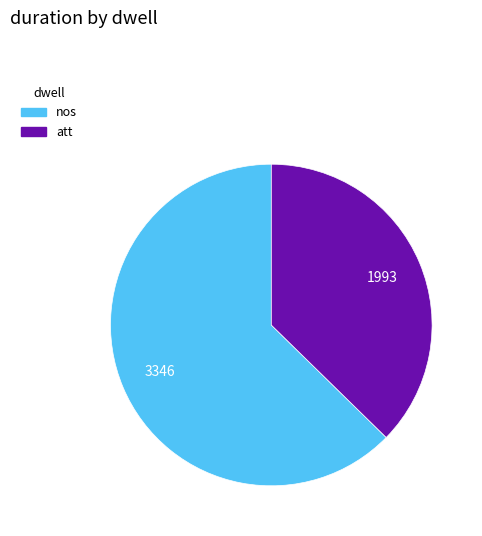

Do nos and att together represent more than half of the pie?

Yes